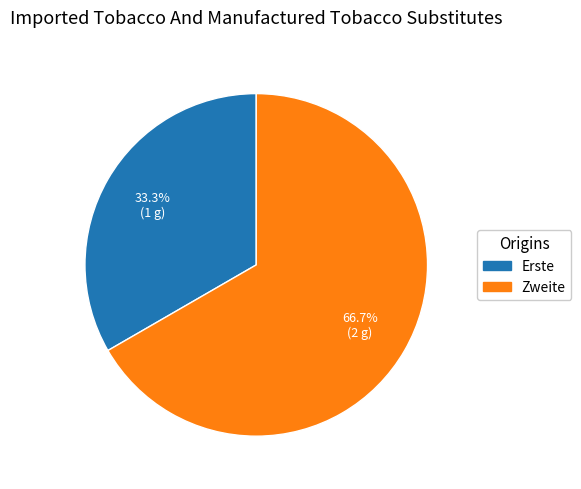

Rank the categories by value from lowest to highest.

Erste, Zweite